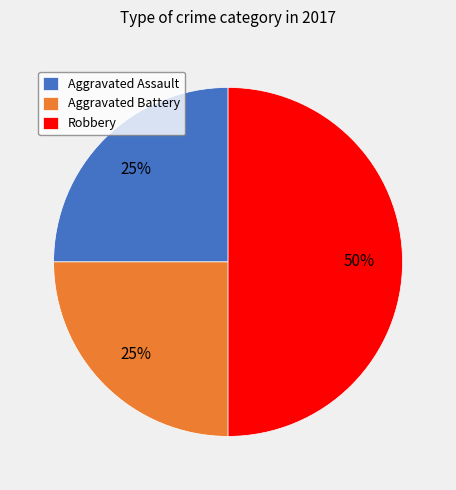

Which category has the biggest portion of the pie?

Robbery